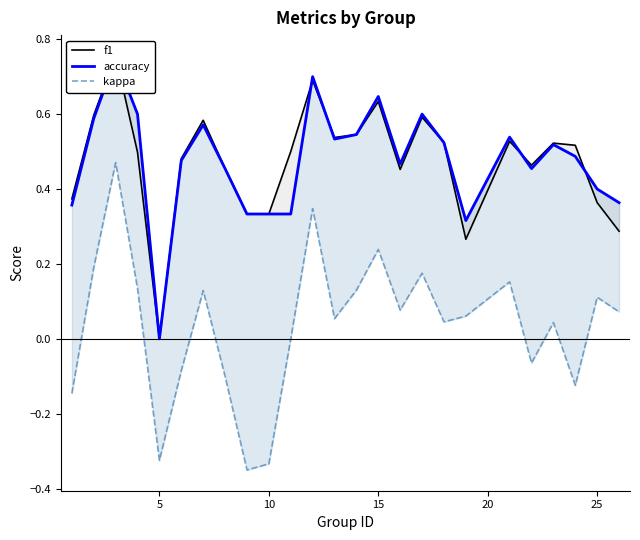

True or false: f1 has more than 2 points higher than both neighbors.

True